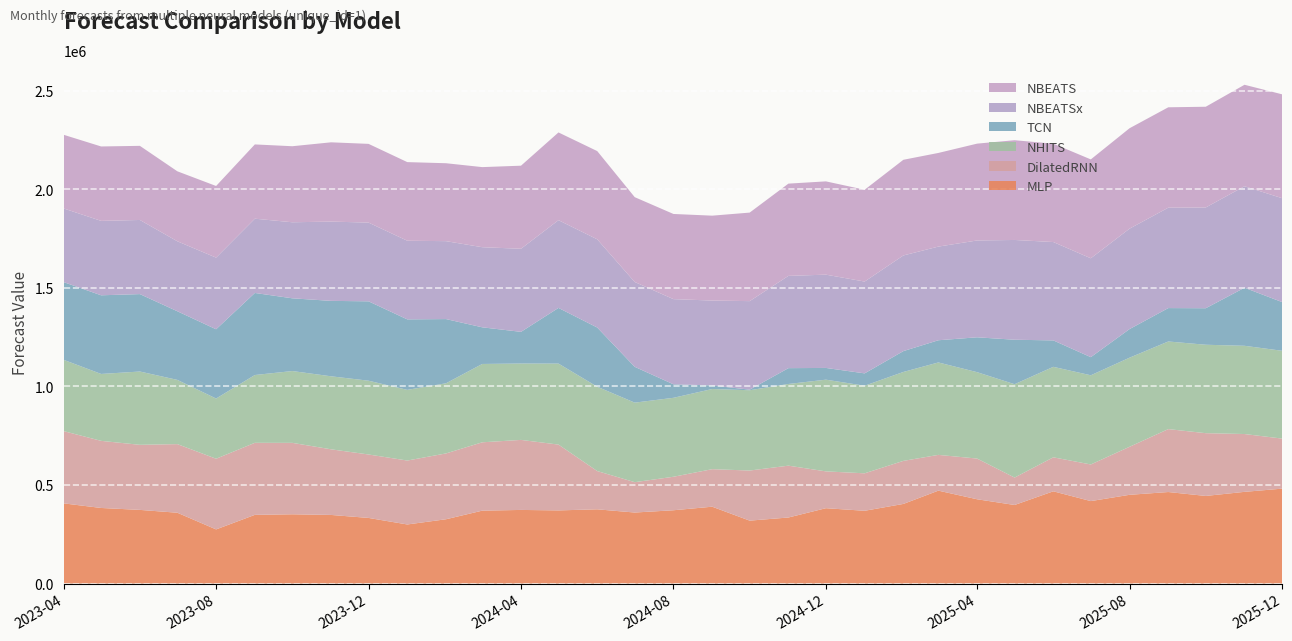

Reading right to left, what are all the values shown in this chart?

NBEATS: 2025-12-01=527009.6	2025-11-01=514856.8	2025-10-01=511132.9	2025-09-01=509330.7	2025-08-01=509456.3	2025-07-01=501652.3	2025-06-01=499025.6	2025-05-01=506157.0	2025-04-01=491280.0	2025-03-01=475154.1	2025-02-01=485329.8	2025-01-01=465779.6	2024-12-01=473272.8	2024-11-01=468058.9	2024-10-01=449169.7	2024-09-01=430613.3	2024-08-01=432097.7	2024-07-01=430407.1	2024-06-01=447562.5	2024-05-01=445135.8	2024-04-01=421505.4	2024-03-01=406382.1	2024-02-01=395333.8	2024-01-01=398919.5	2023-12-01=399423.3	2023-11-01=402216.8	2023-10-01=385776.3	2023-09-01=376799.8	2023-08-01=363466.8	2023-07-01=355014.8	2023-06-01=376066.3	2023-05-01=377520.3	2023-04-01=373751.0
NBEATSx: 2025-12-01=527009.6	2025-11-01=514856.8	2025-10-01=511132.9	2025-09-01=509330.7	2025-08-01=509456.3	2025-07-01=501652.3	2025-06-01=499025.6	2025-05-01=506157.0	2025-04-01=491280.0	2025-03-01=475154.1	2025-02-01=485329.8	2025-01-01=465779.6	2024-12-01=473272.8	2024-11-01=468058.9	2024-10-01=449169.7	2024-09-01=430613.3	2024-08-01=432097.7	2024-07-01=430407.1	2024-06-01=447562.5	2024-05-01=445135.8	2024-04-01=421505.4	2024-03-01=406382.1	2024-02-01=395333.8	2024-01-01=398919.5	2023-12-01=399423.3	2023-11-01=402216.8	2023-10-01=385776.3	2023-09-01=376799.8	2023-08-01=363466.8	2023-07-01=355014.8	2023-06-01=376066.3	2023-05-01=377520.3	2023-04-01=373751.0
TCN: 2025-12-01=247235.3	2025-11-01=294605.1	2025-10-01=185277.2	2025-09-01=169527.3	2025-08-01=145131.2	2025-07-01=91945.2	2025-06-01=134123.1	2025-05-01=225649.0	2025-04-01=176934.6	2025-03-01=112631.2	2025-02-01=105829.8	2025-01-01=62661.1	2024-12-01=59541.5	2024-11-01=80369.2	2024-10-01=2908.7	2024-09-01=18251.9	2024-08-01=68533.2	2024-07-01=181727.2	2024-06-01=300393.2	2024-05-01=282503.8	2024-04-01=160729.7	2024-03-01=185960.7	2024-02-01=325700.2	2024-01-01=357728.0	2023-12-01=402737.3	2023-11-01=382685.0	2023-10-01=369034.7	2023-09-01=416349.8	2023-08-01=351408.0	2023-07-01=348250.3	2023-06-01=392833.2	2023-05-01=399103.6	2023-04-01=394182.8
NHITS: 2025-12-01=445454.7	2025-11-01=447604.4	2025-10-01=448592.5	2025-09-01=444504.0	2025-08-01=452065.2	2025-07-01=452468.9	2025-06-01=459032.9	2025-05-01=473613.0	2025-04-01=438283.2	2025-03-01=468932.5	2025-02-01=451097.6	2025-01-01=444412.4	2024-12-01=465244.6	2024-11-01=414396.1	2024-10-01=407360.4	2024-09-01=406689.7	2024-08-01=400553.4	2024-07-01=403513.2	2024-06-01=427831.9	2024-05-01=410905.2	2024-04-01=387466.1	2024-03-01=397423.2	2024-02-01=355892.5	2024-01-01=358512.6	2023-12-01=374339.2	2023-11-01=370384.7	2023-10-01=364325.5	2023-09-01=343974.9	2023-08-01=305439.0	2023-07-01=325781.8	2023-06-01=371854.4	2023-05-01=339419.2	2023-04-01=361770.8
DilatedRNN: 2025-12-01=254062.5	2025-11-01=293389.3	2025-10-01=318446.3	2025-09-01=319265.9	2025-08-01=243646.6	2025-07-01=185789.8	2025-06-01=172460.2	2025-05-01=139114.8	2025-04-01=206502.5	2025-03-01=181439.9	2025-02-01=218435.5	2025-01-01=190058.2	2024-12-01=186831.2	2024-11-01=263028.7	2024-10-01=254205.2	2024-09-01=190401.4	2024-08-01=169957.4	2024-07-01=154006.6	2024-06-01=194124.2	2024-05-01=333911.7	2024-04-01=355309.2	2024-03-01=346740.8	2024-02-01=333971.5	2024-01-01=324327.6	2023-12-01=321870.2	2023-11-01=333001.9	2023-10-01=362406.9	2023-09-01=365514.8	2023-08-01=358503.3	2023-07-01=348141.7	2023-06-01=330139.2	2023-05-01=340515.7	2023-04-01=366523.6
MLP: 2025-12-01=481344.7	2025-11-01=465137.2	2025-10-01=444406.8	2025-09-01=464224.1	2025-08-01=450146.9	2025-07-01=418272.3	2025-06-01=467902.4	2025-05-01=398510.6	2025-04-01=427525.6	2025-03-01=471265.7	2025-02-01=403856.8	2025-01-01=369128.3	2024-12-01=382179.1	2024-11-01=334986.8	2024-10-01=319108.4	2024-09-01=389796.1	2024-08-01=371749.8	2024-07-01=360223.0	2024-06-01=376518.8	2024-05-01=371027.0	2024-04-01=373408.6	2024-03-01=369794.7	2024-02-01=326150.7	2024-01-01=299656.6	2023-12-01=332833.8	2023-11-01=347988.1	2023-10-01=351316.6	2023-09-01=348386.7	2023-08-01=274635.5	2023-07-01=359187.9	2023-06-01=373608.5	2023-05-01=383350.7	2023-04-01=406711.3